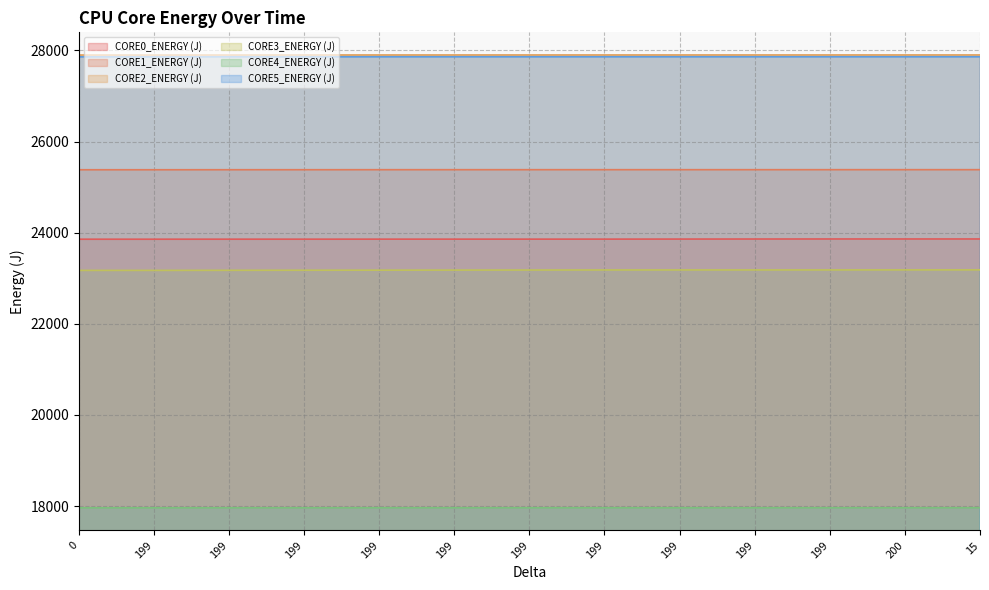

What is the highest value of the CORE3_ENERGY (J) series?

23184.4